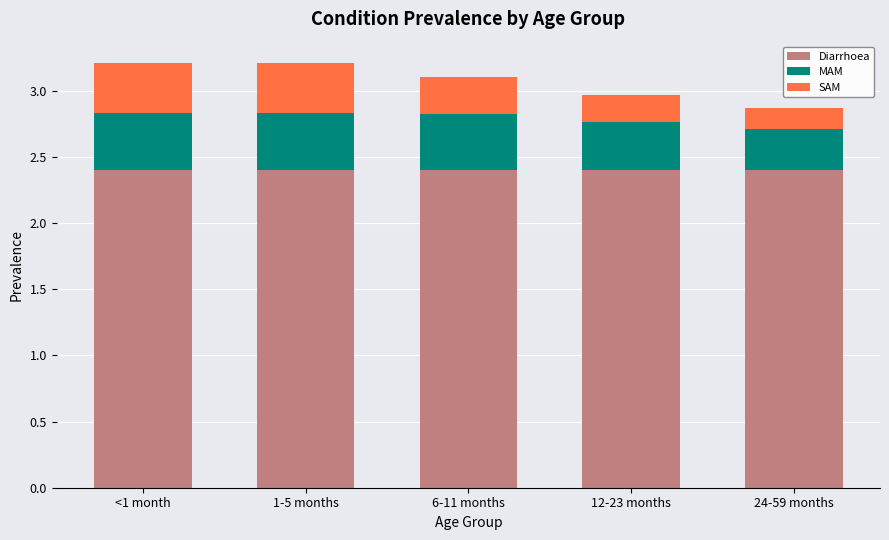

The Diarrhoea series shows 3.5 at <1 month. True or false?

False